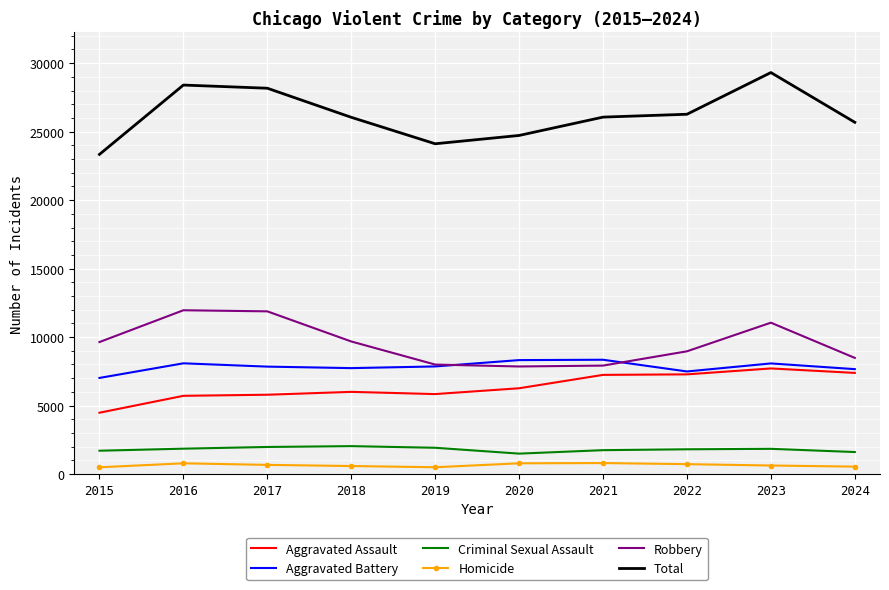

Count the number of categories in the chart.

10